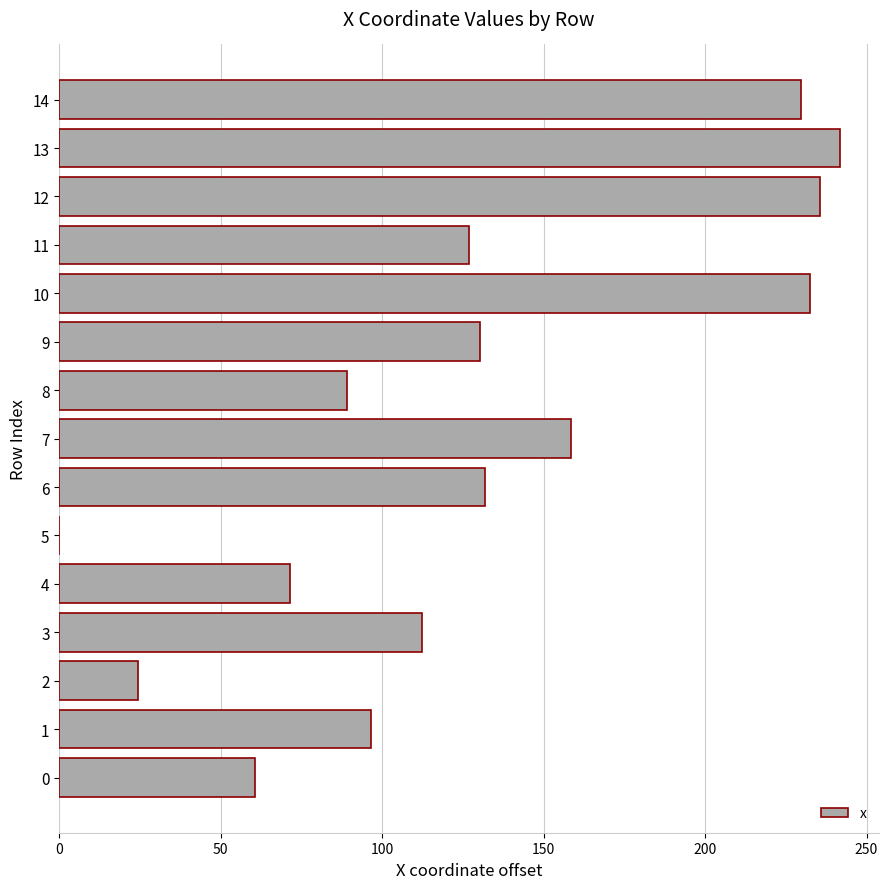

What is the greatest value displayed?

241.7